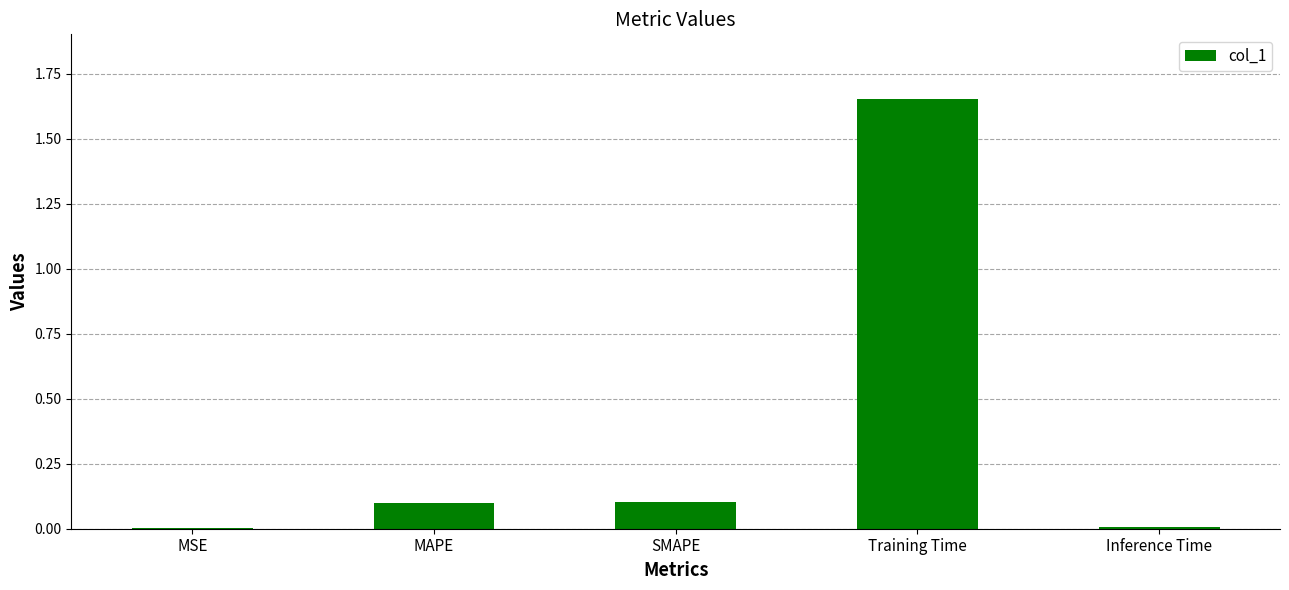

At which category does the chart reach its peak across all series?

Training Time